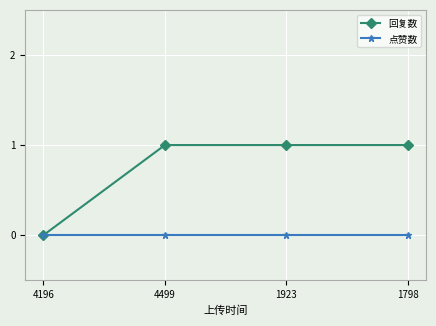

List the series in order of their peak value, highest first.

回复数, 点赞数